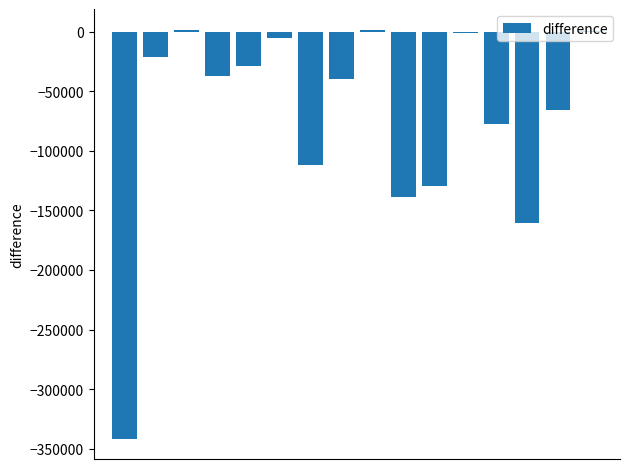

Count the number of values greater than -36944.

7